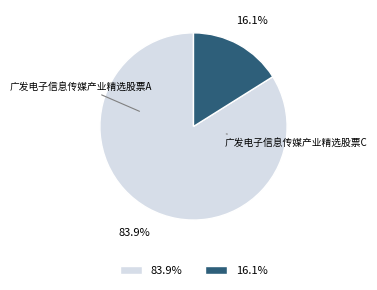

To the nearest percent, what percentage of the pie is 广发电子信息传媒产业精选股票A?

84%